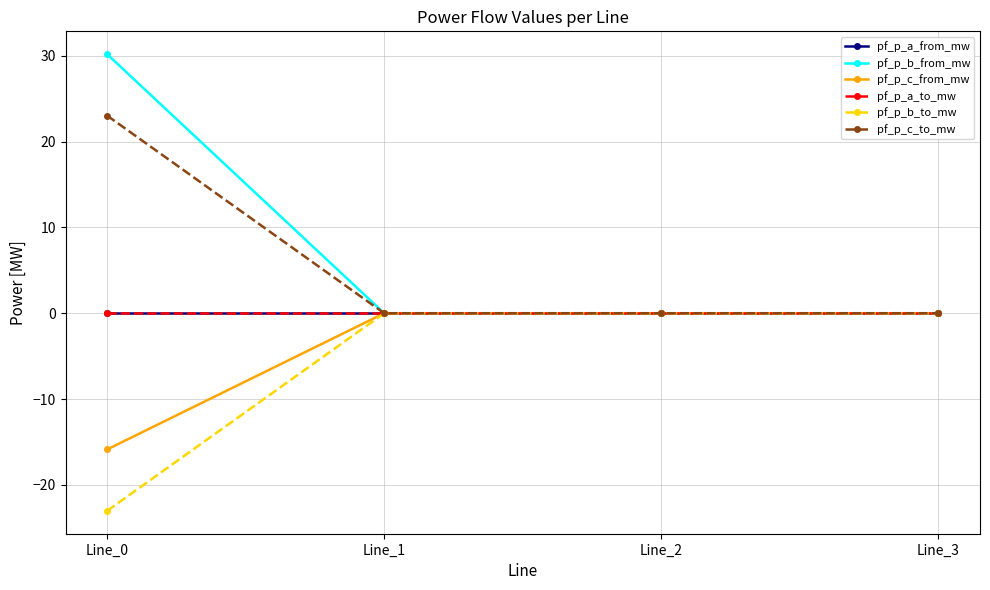

Does the chart have visible grid lines?

Yes